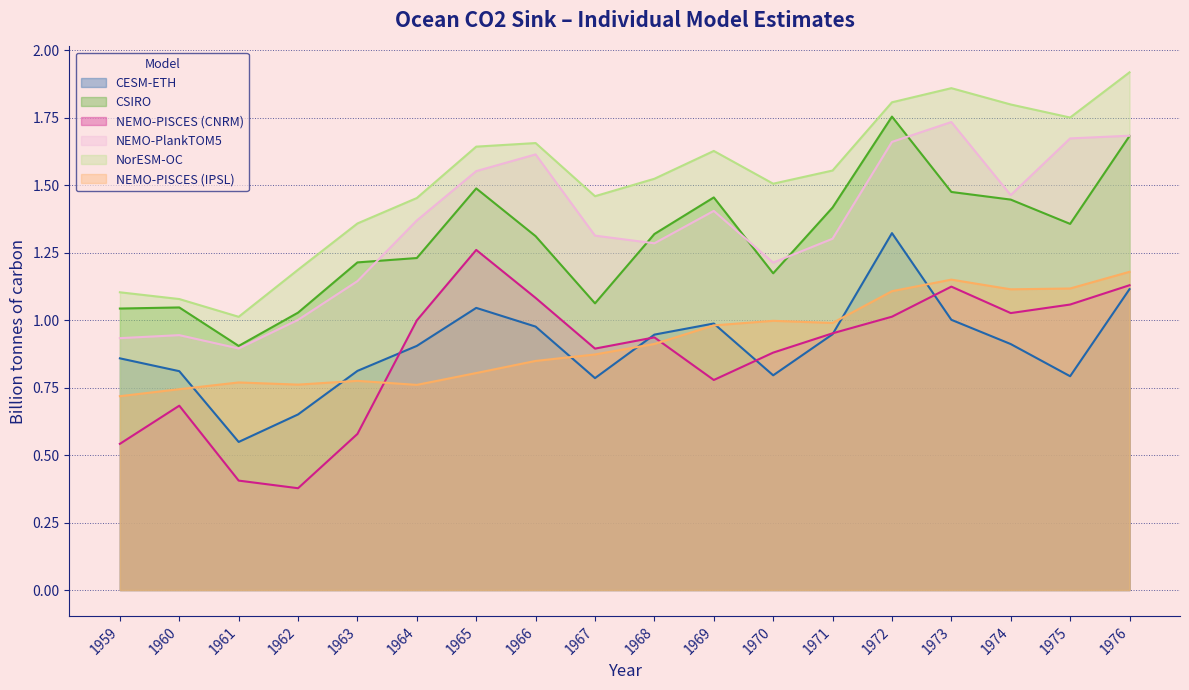

Which category has the lowest value in the CESM-ETH series?

1961